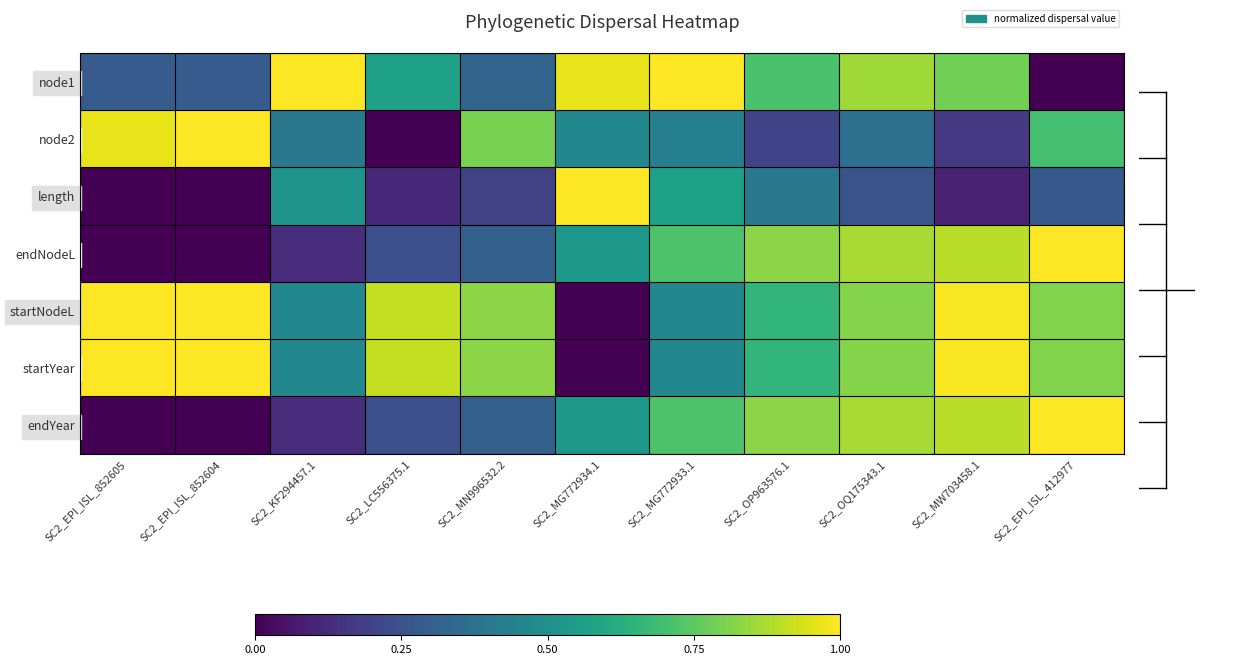

What is the spread (max minus min) of values at SC2_LC556375.1?

0.9